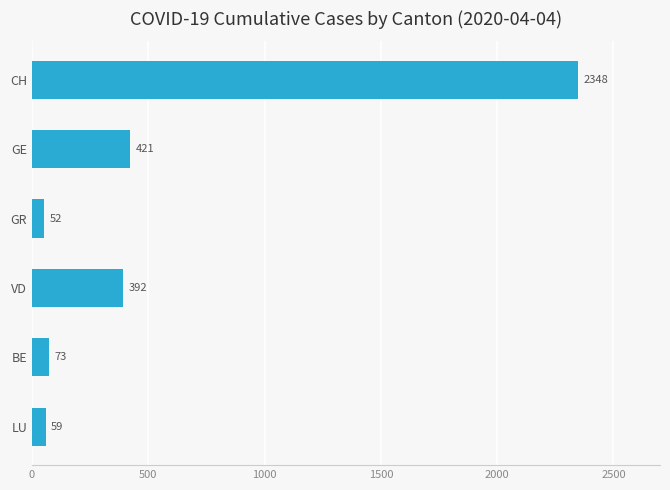

How many bars are there in total?

6